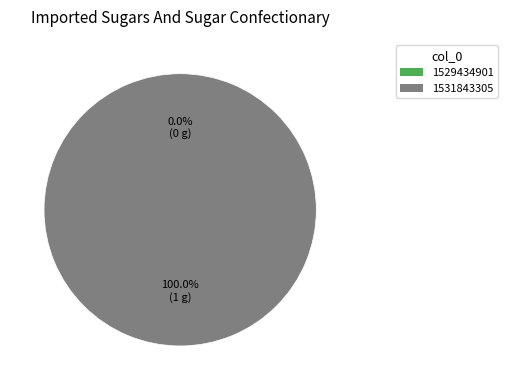

Which category has the biggest portion of the pie?

1531843305